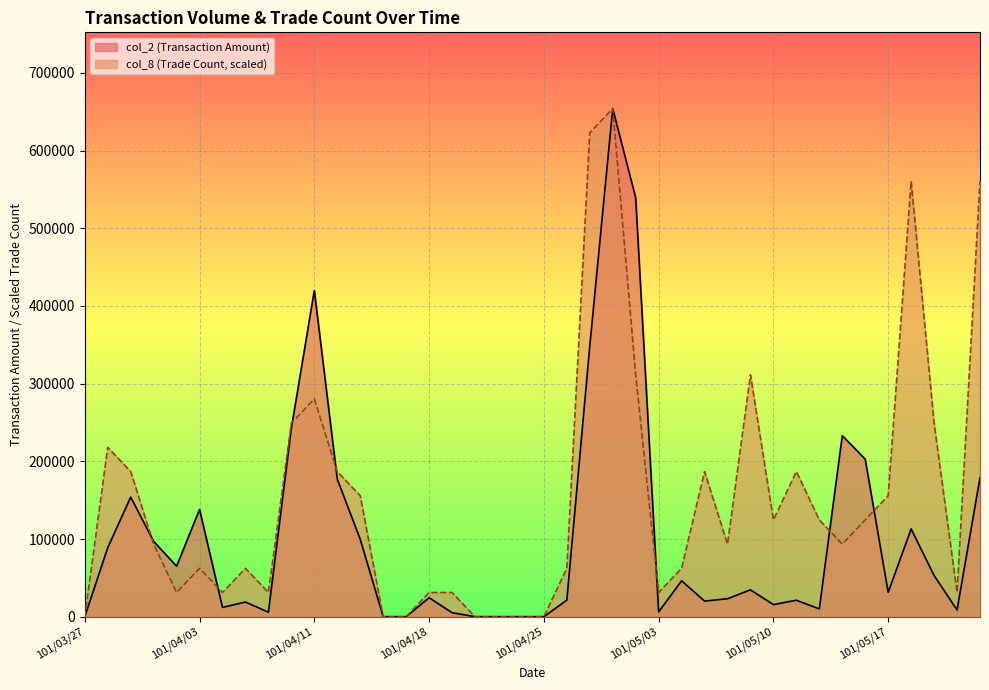

The value of col_2 at 101/04/09 is 5800.0. True or false?

True